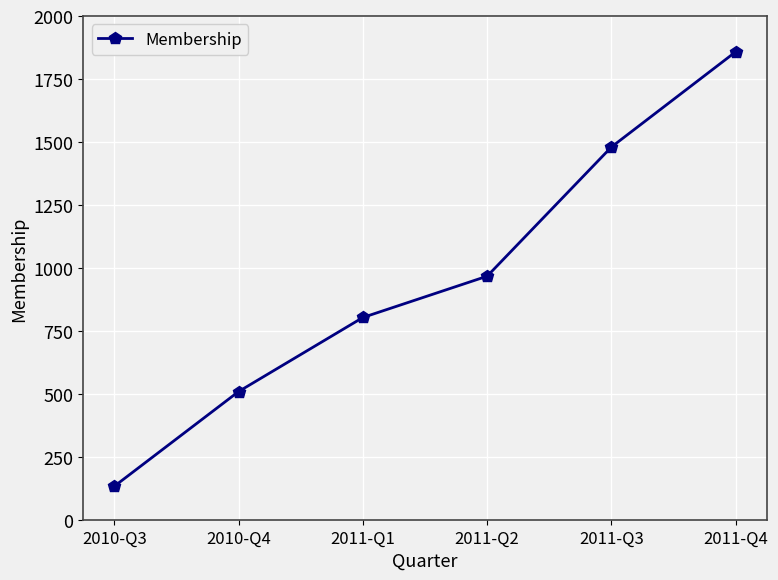

Which label corresponds to the largest value in the chart?

2011-Q4